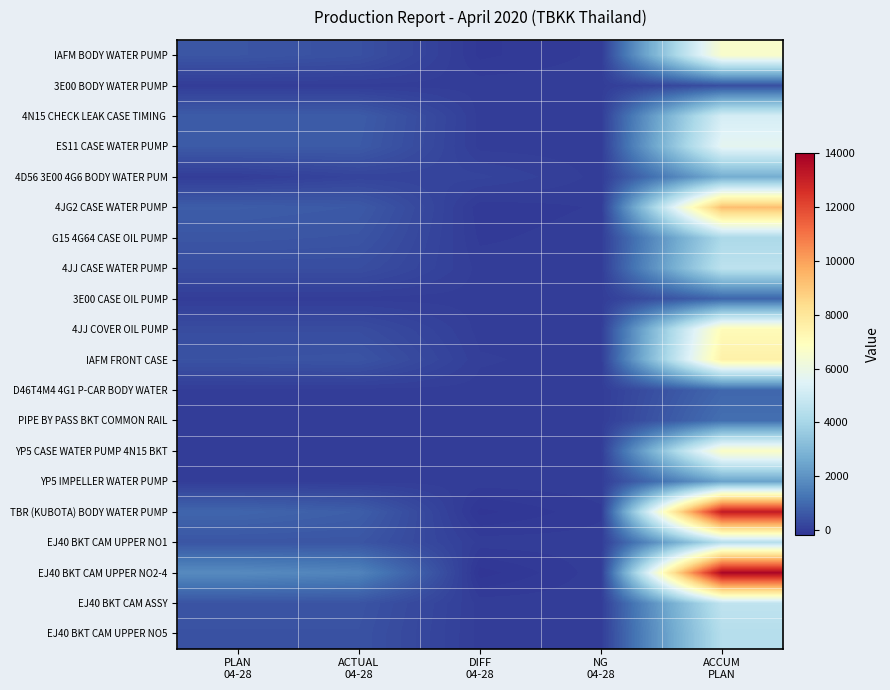

At which category is the sum across all series the highest?

ACCUM
PLAN